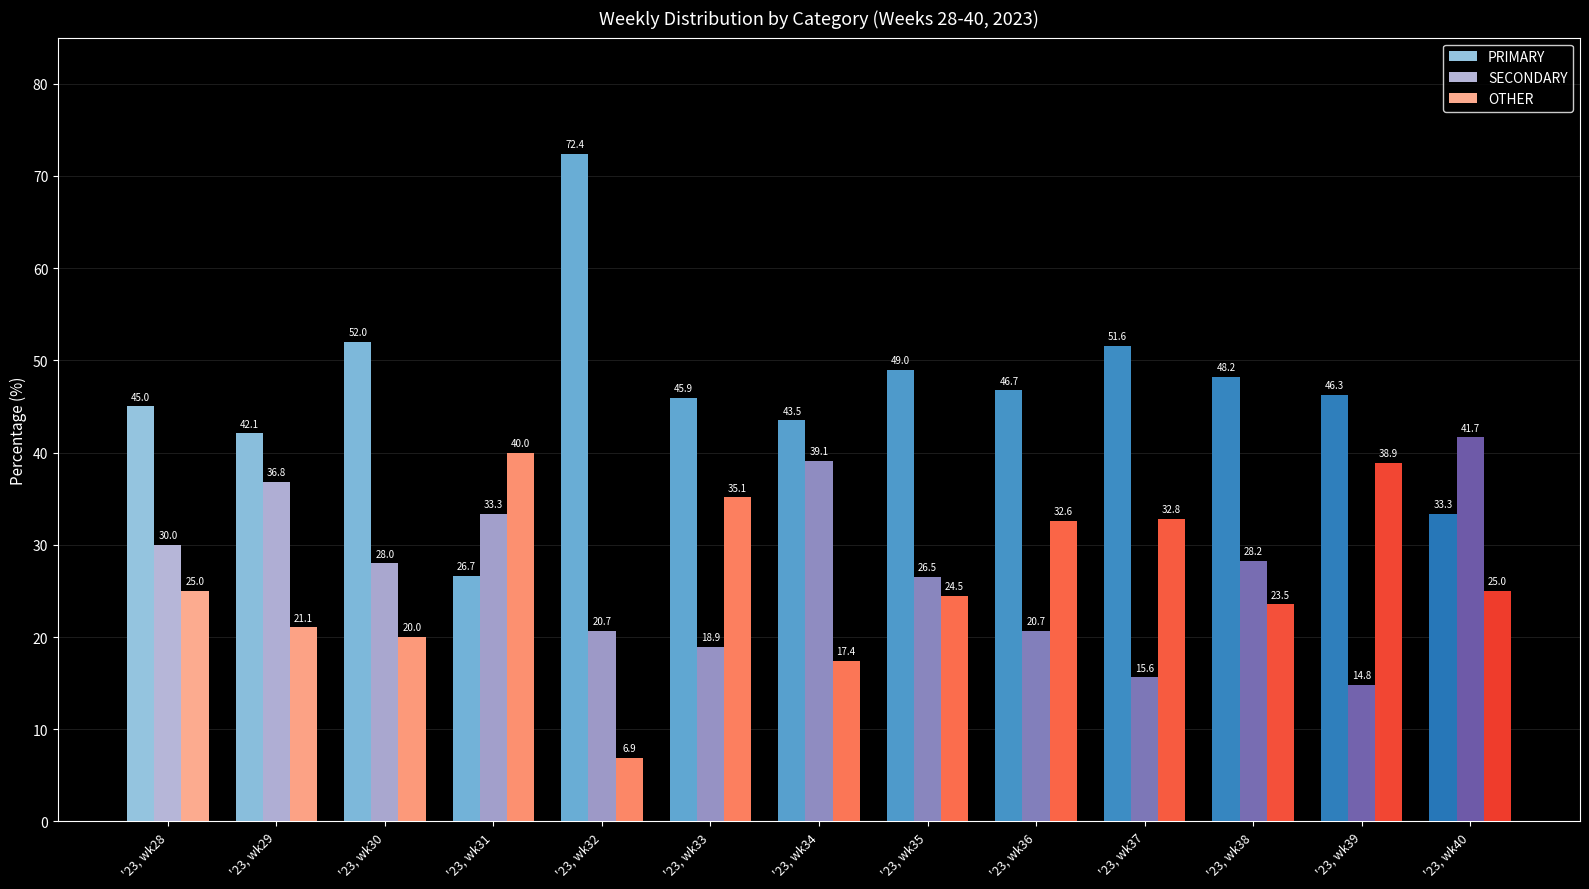

Which series has the widest spread of values?

PRIMARY